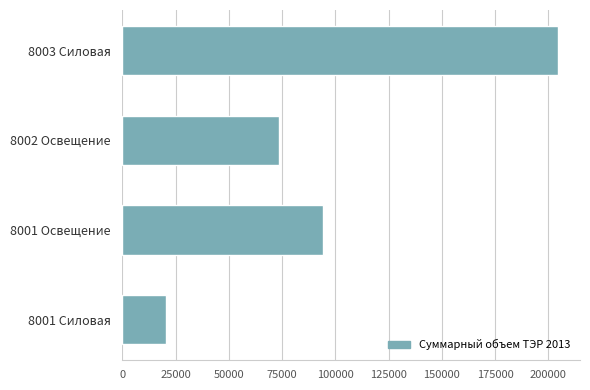

What is the maximum value shown in the chart?

204676